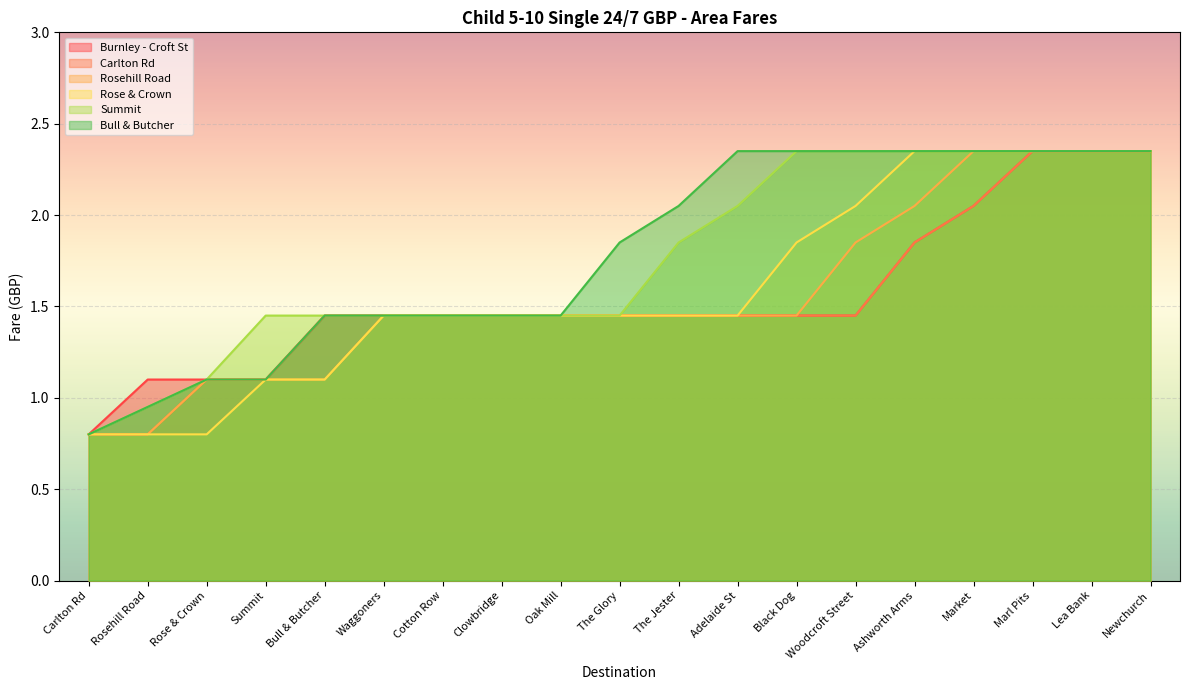

Is it true that Summit equals 3.1 at Market?

False